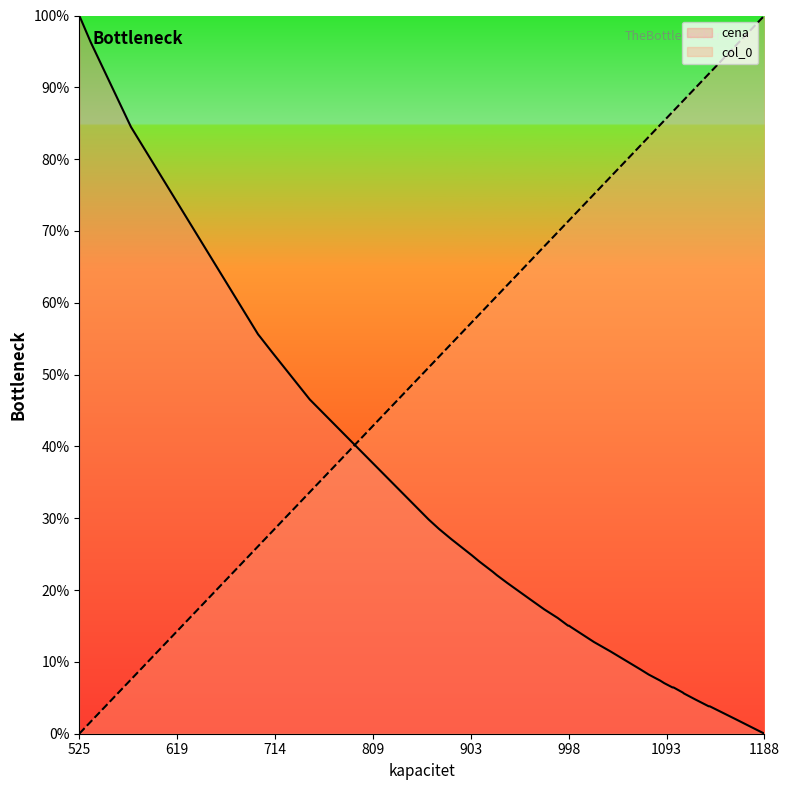

At which label does cena reach its minimum?

1188